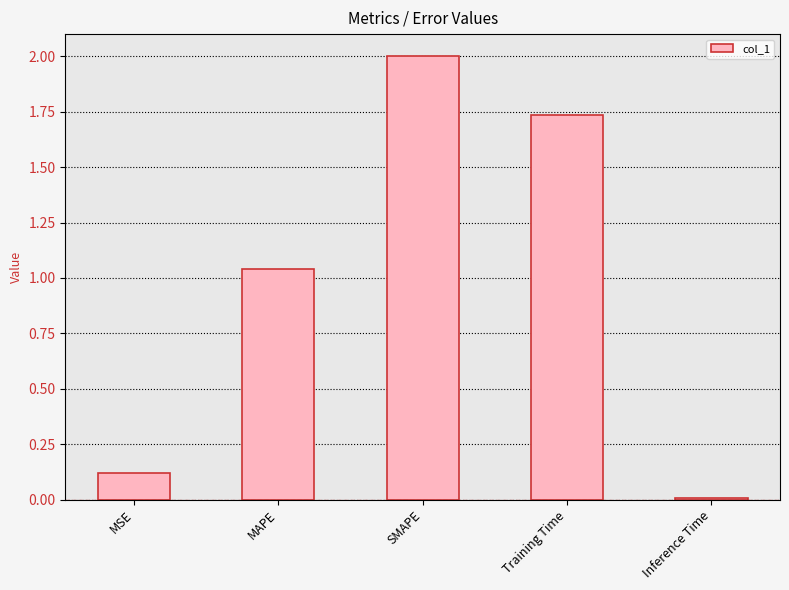

What is the label of the 5th bar from the left?

Inference Time